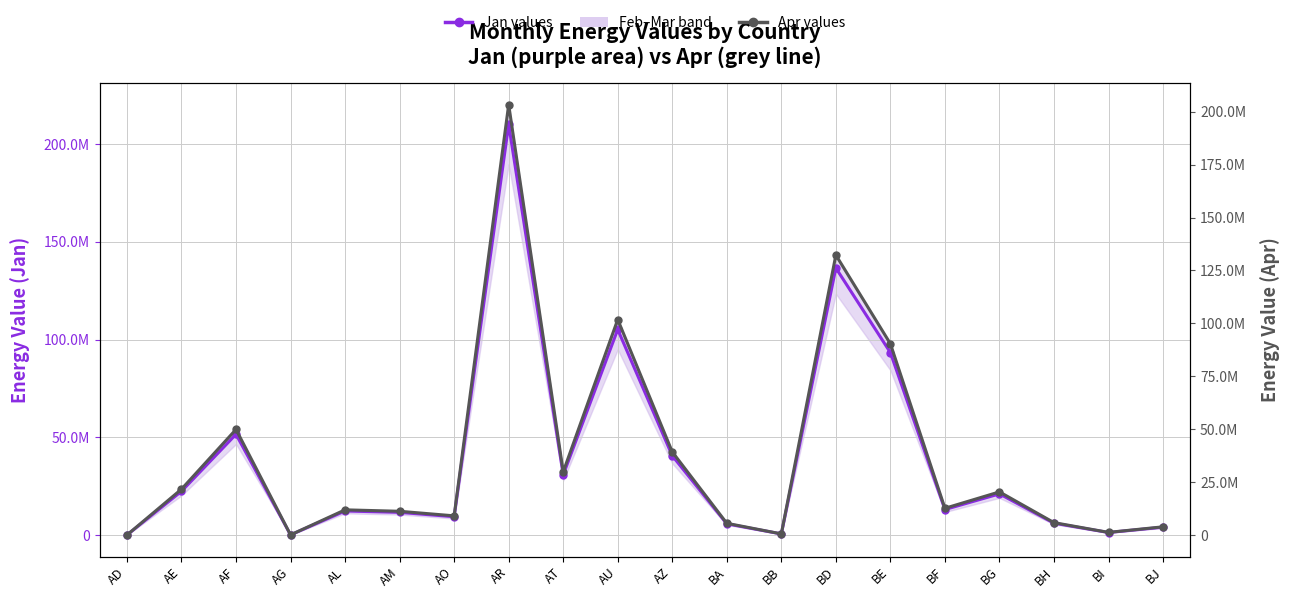

True or false: Jan values and Apr values cross at least once.

False